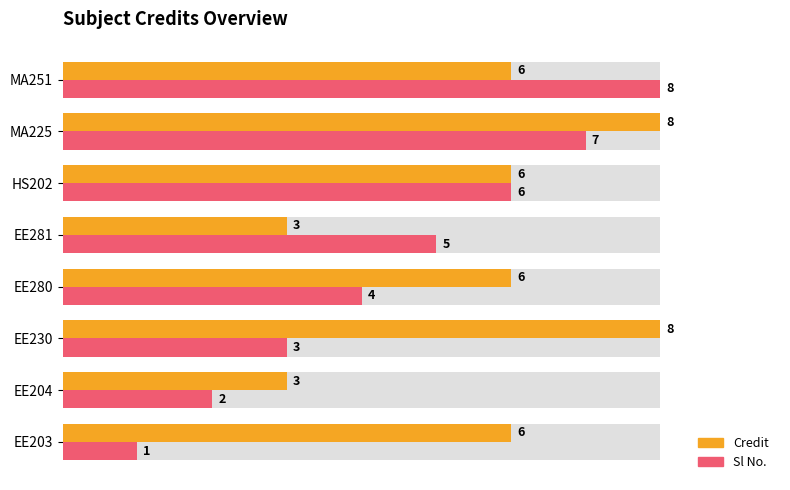

Does the chart contain any negative values?

No